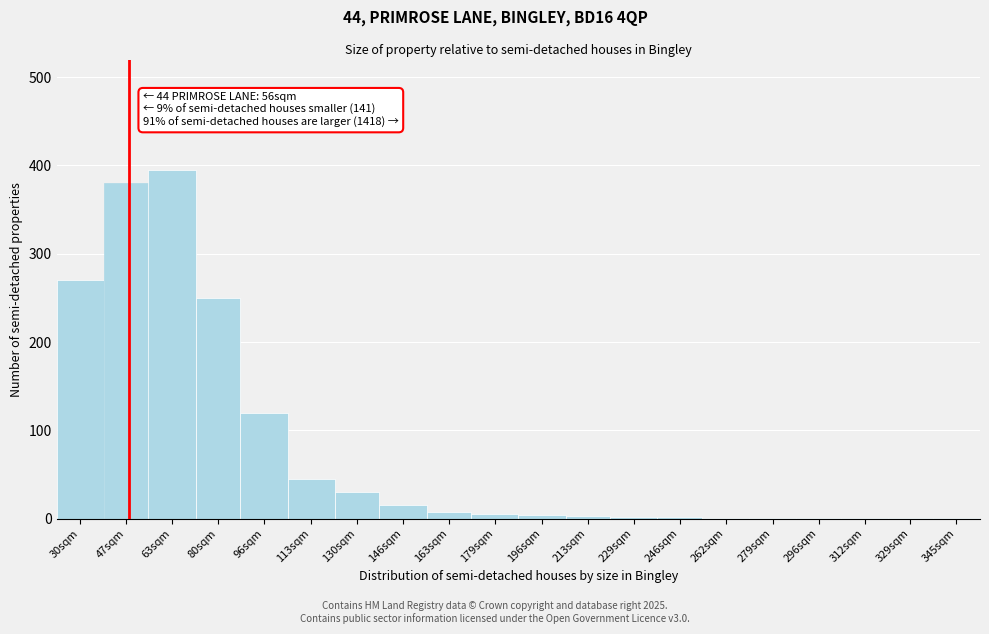

True or false: the data shows 1 at 296sqm.

True